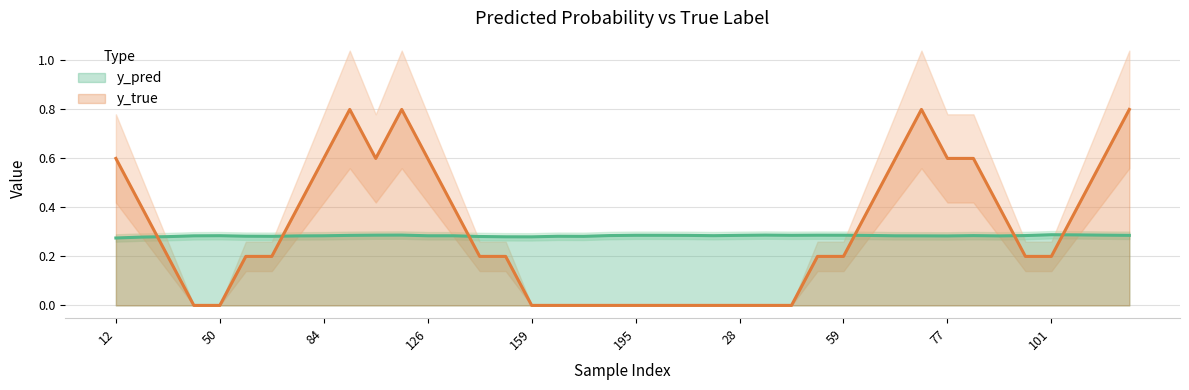

How many categories are shown in the chart?

40